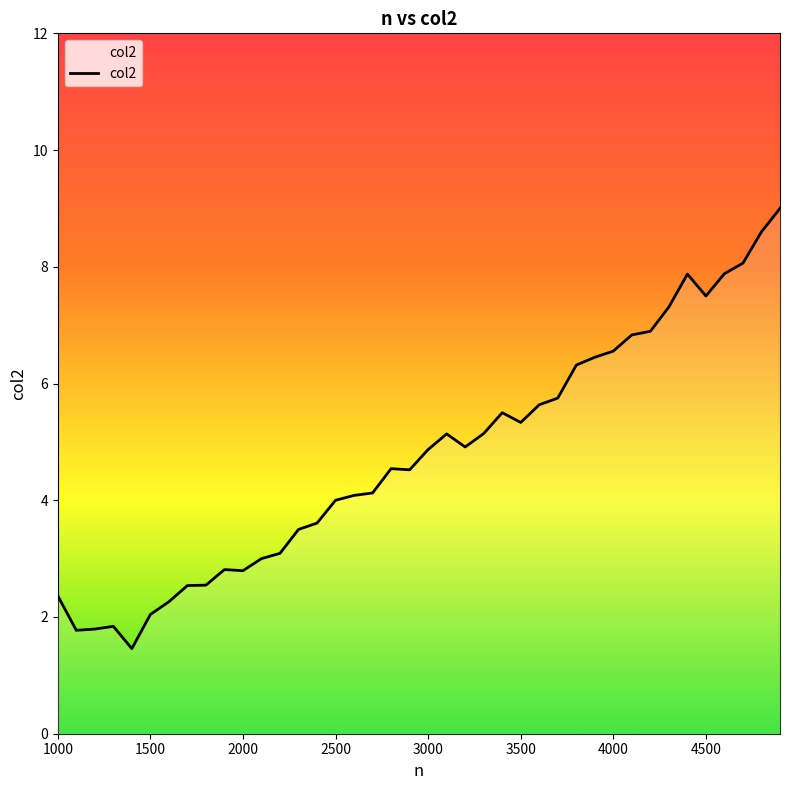

What is the smallest value displayed?

1.5